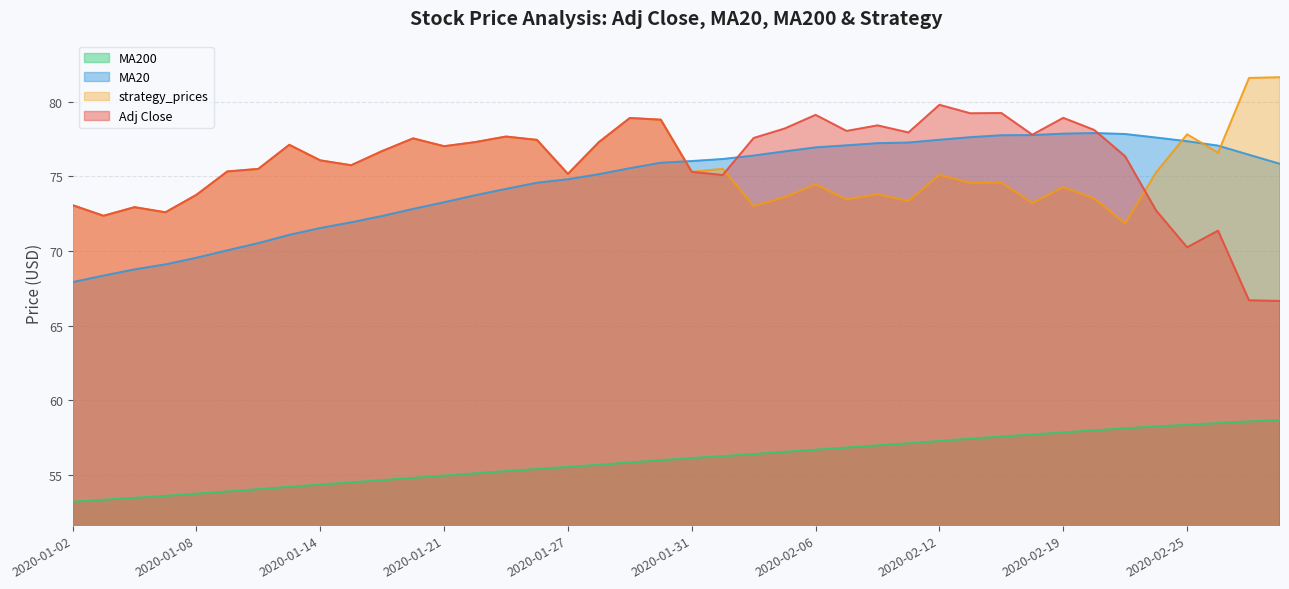

What is the sum of all strategy_prices values?

3020.4